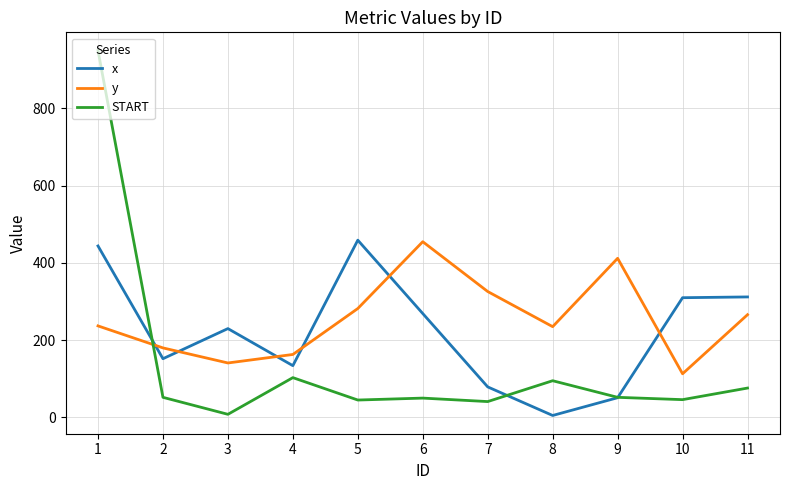

The value of x at 4 is 134. True or false?

True